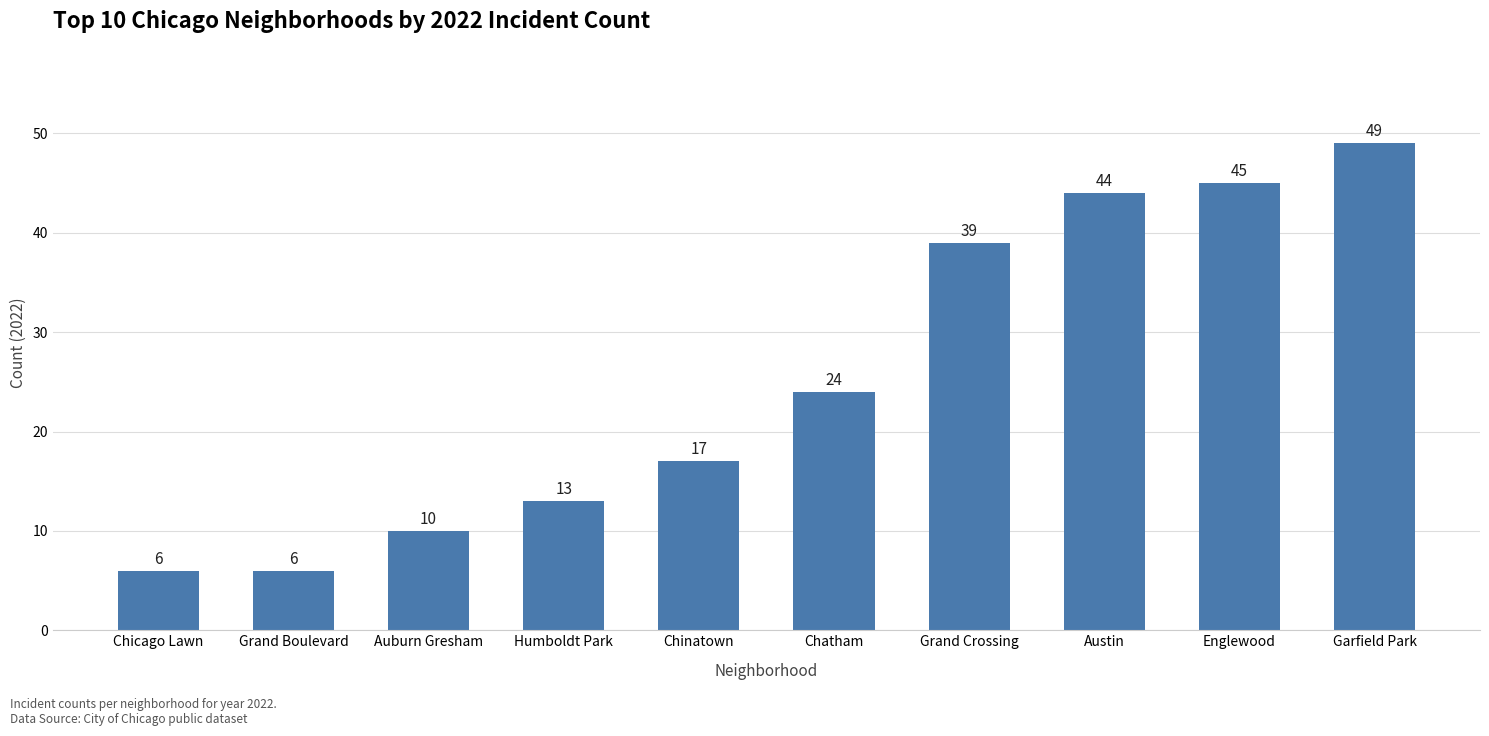

Approximately how many times larger is the value at Humboldt Park compared to Grand Crossing?

0.3